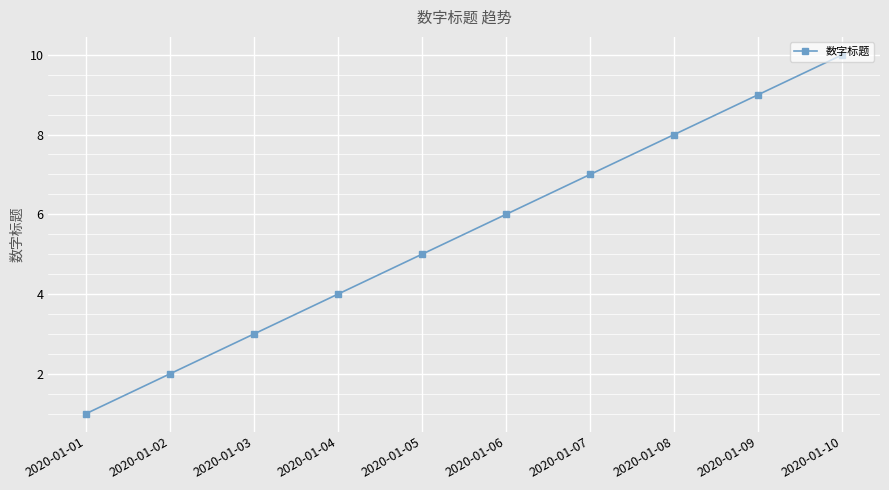

Between 2020-01-02 and 2020-01-09, which is larger?

2020-01-09